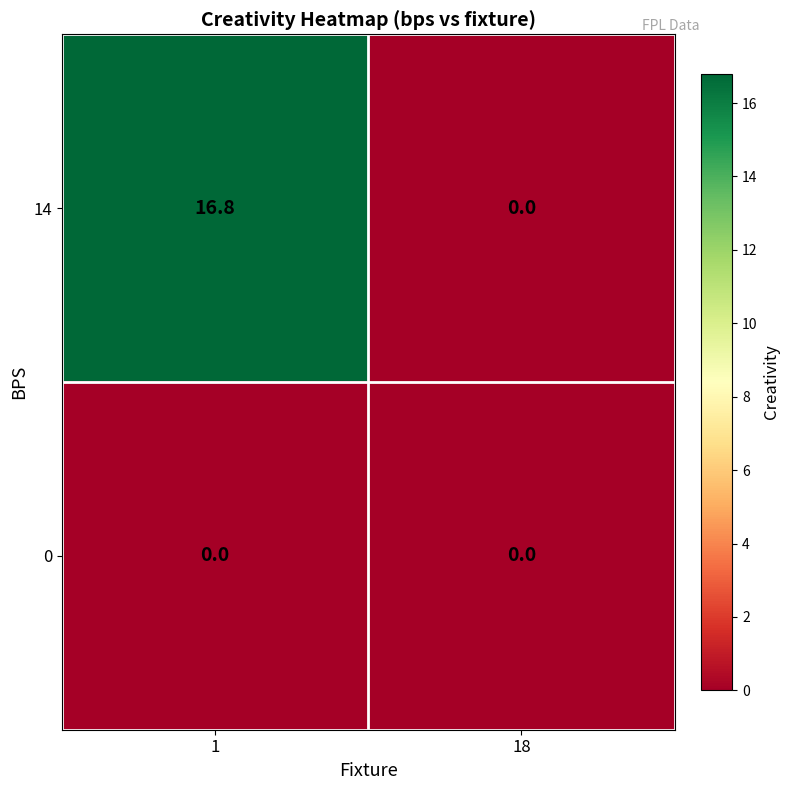

Which category has the lowest value in the 14 series?

18